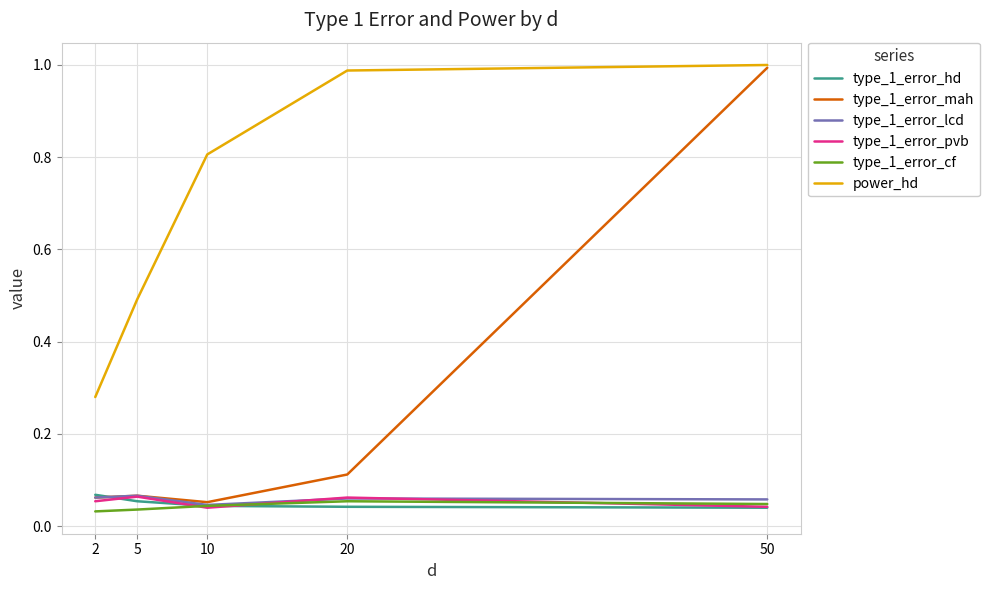

At which category is the sum across all series the highest?

50